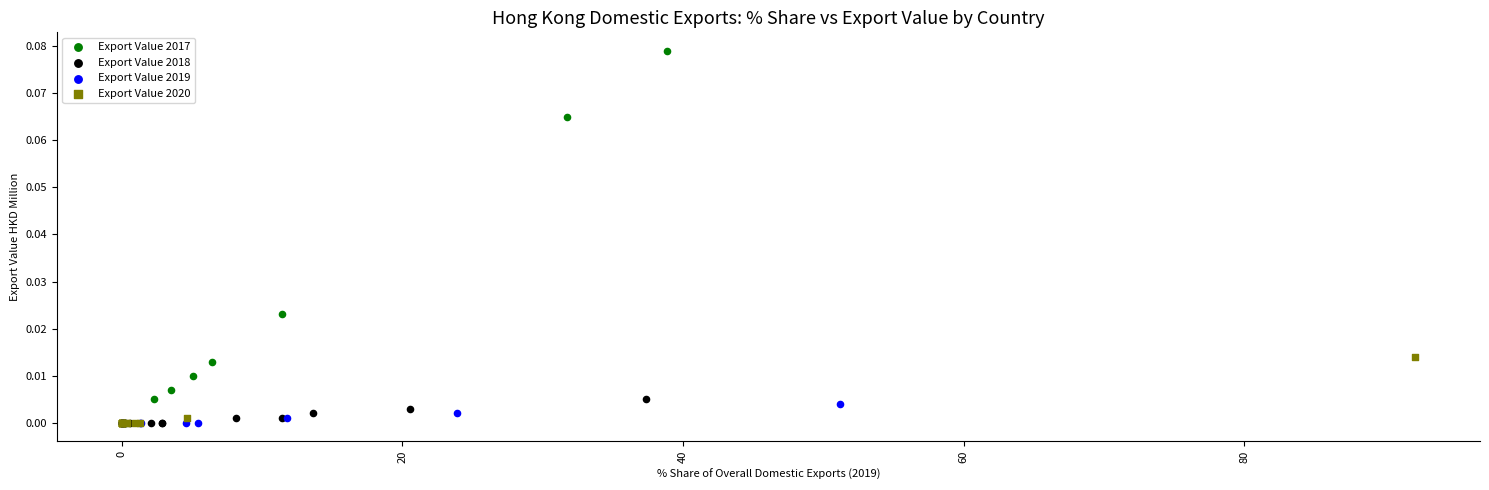

Which series reaches the maximum Y coordinate?

Export Value 2017